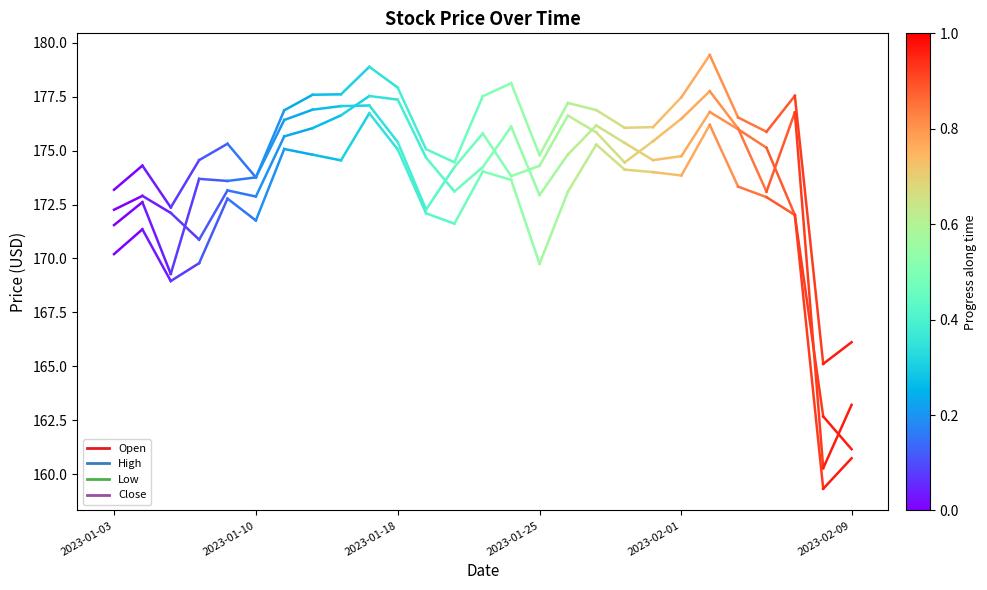

What is the spread (max minus min) of values at 2023-01-03?

3.0